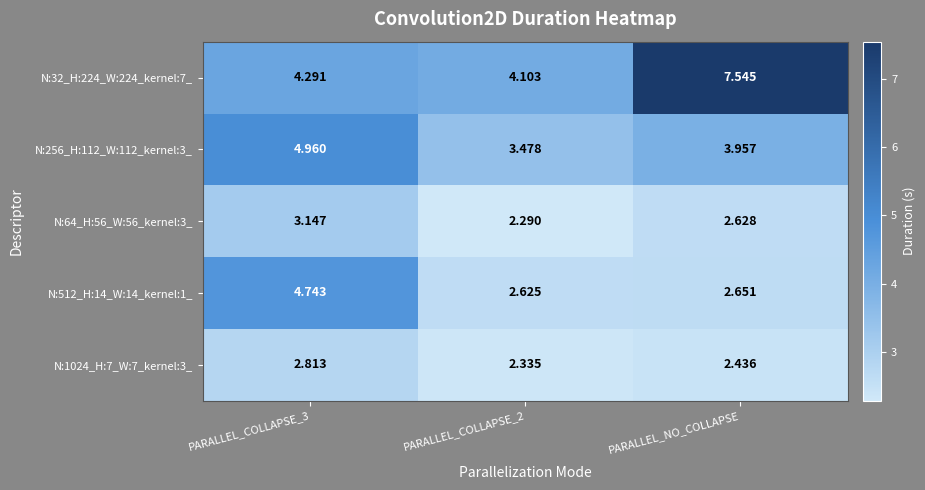

What is the total value across all series at PARALLEL_COLLAPSE_2?

14.8